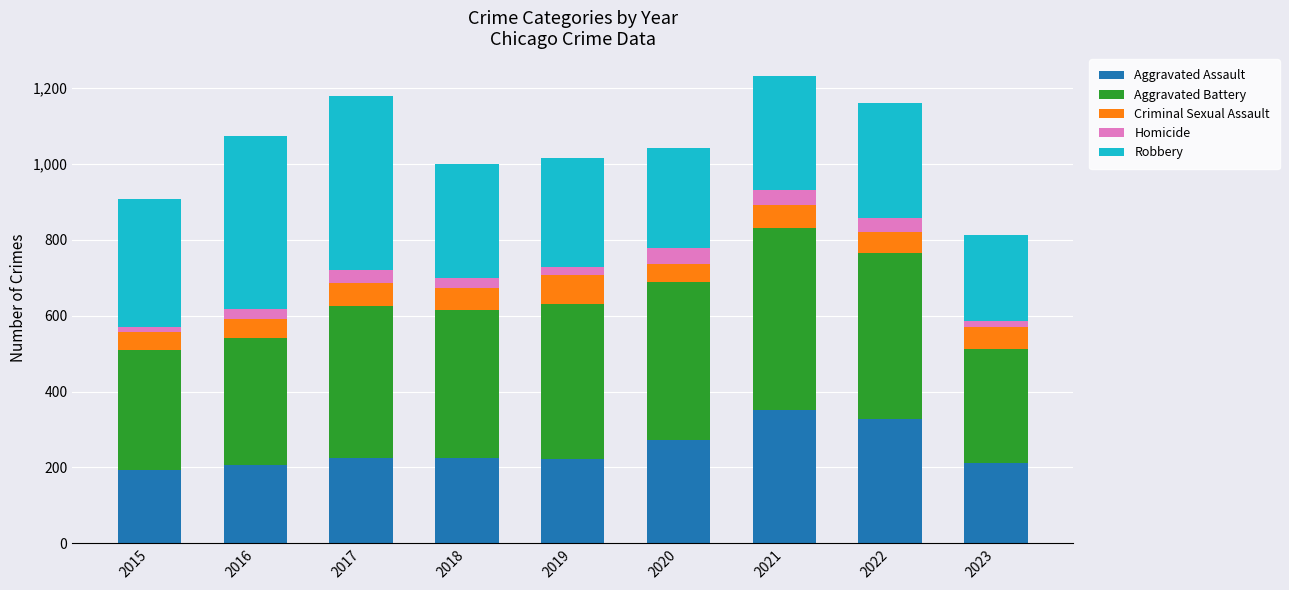

What is the maximum value for Aggravated Assault?

352